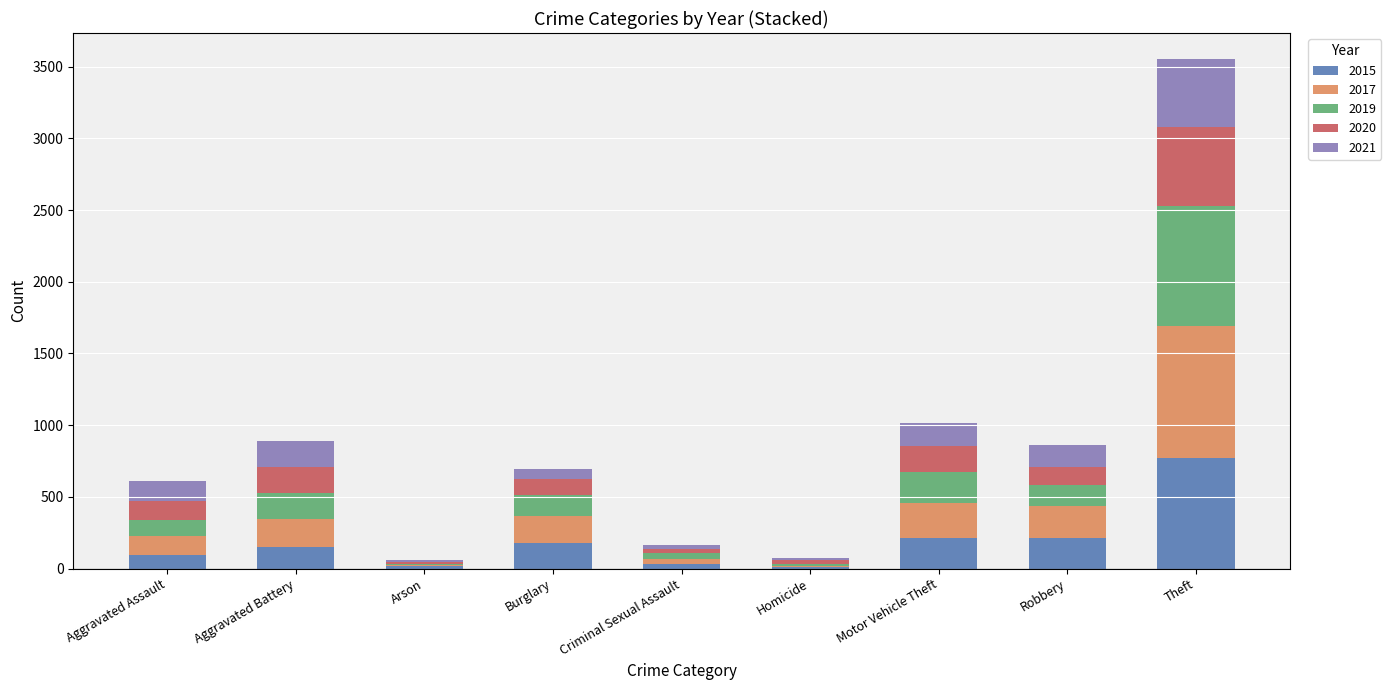

What is the total value across all series at Theft?

3556